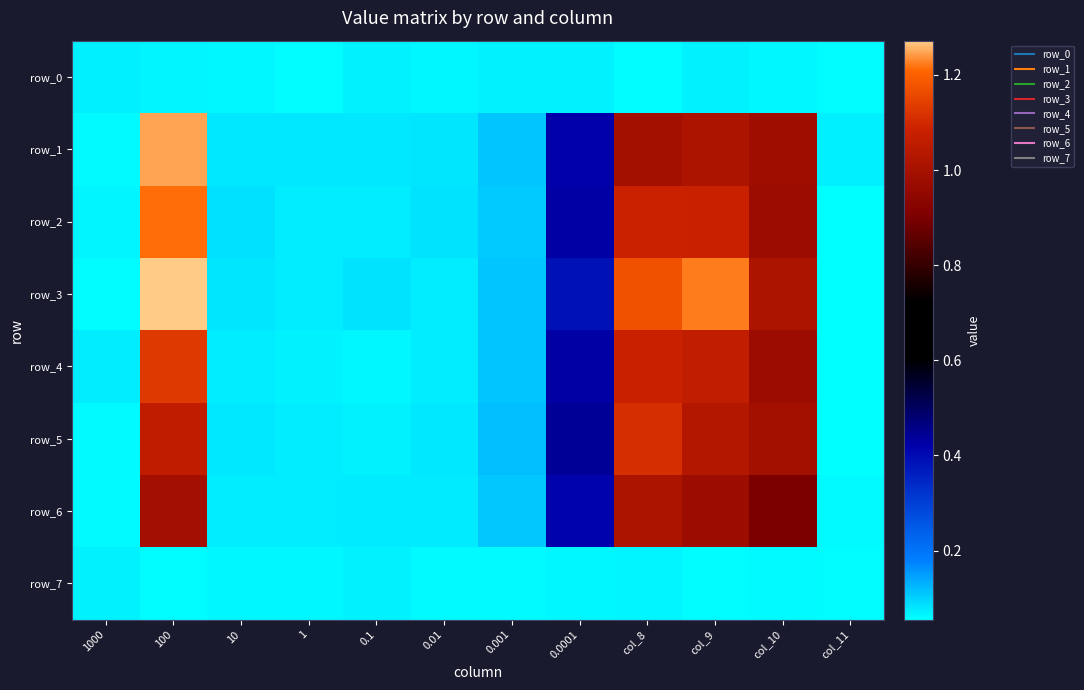

What is the minimum value for row_3?

0.1